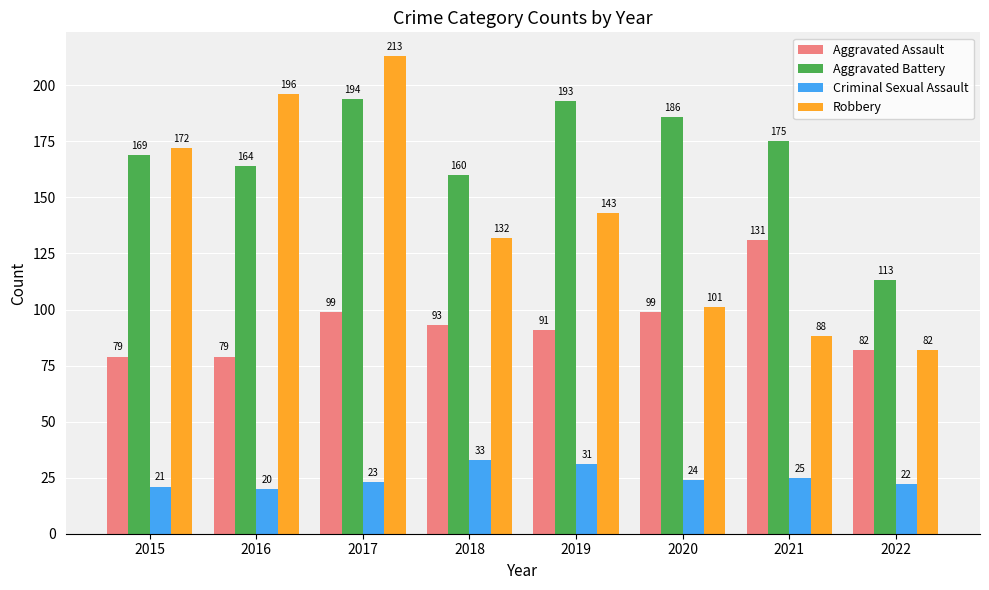

Reading right to left, extract all data points from this chart.

Aggravated Assault: 2022=82	2021=131	2020=99	2019=91	2018=93	2017=99	2016=79	2015=79
Aggravated Battery: 2022=113	2021=175	2020=186	2019=193	2018=160	2017=194	2016=164	2015=169
Criminal Sexual Assault: 2022=22	2021=25	2020=24	2019=31	2018=33	2017=23	2016=20	2015=21
Robbery: 2022=82	2021=88	2020=101	2019=143	2018=132	2017=213	2016=196	2015=172